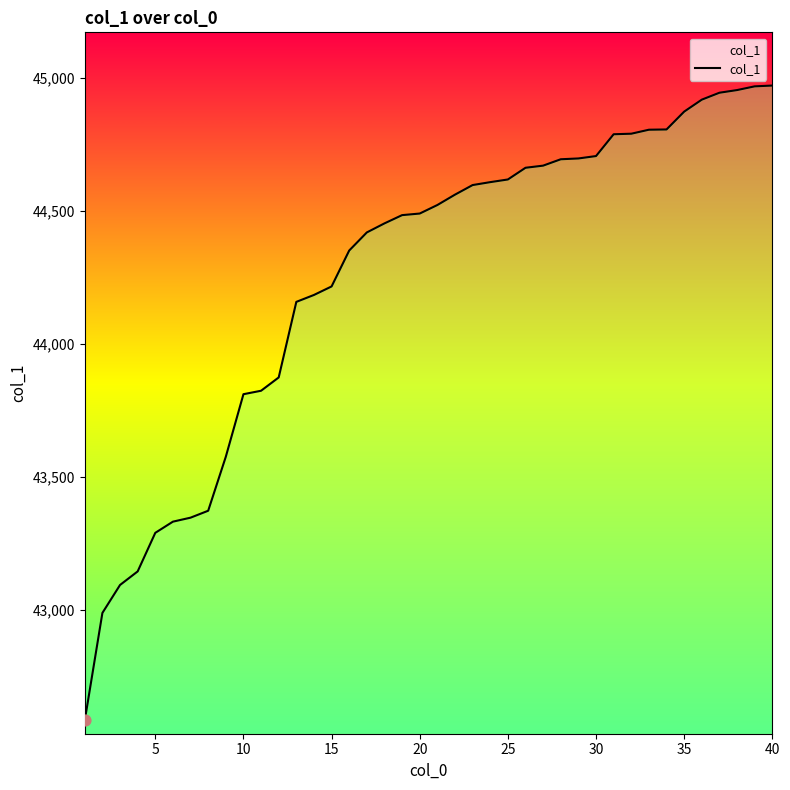

What is the minimum value shown in the chart?

42584